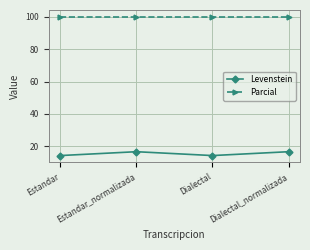

Rank the series at Dialectal from highest to lowest value.

Parcial, Levenstein